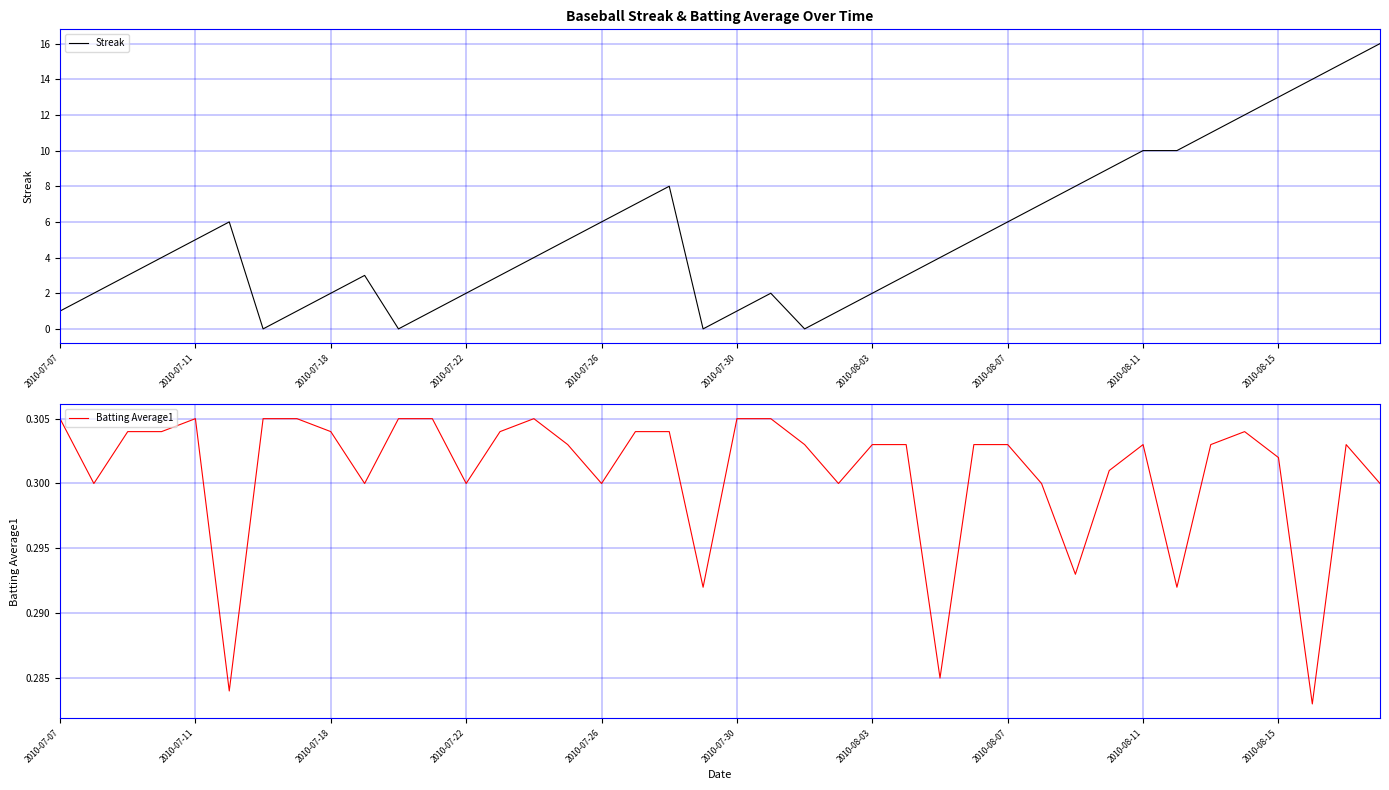

Is it true that Streak equals 2 at 2010-07-18?

True